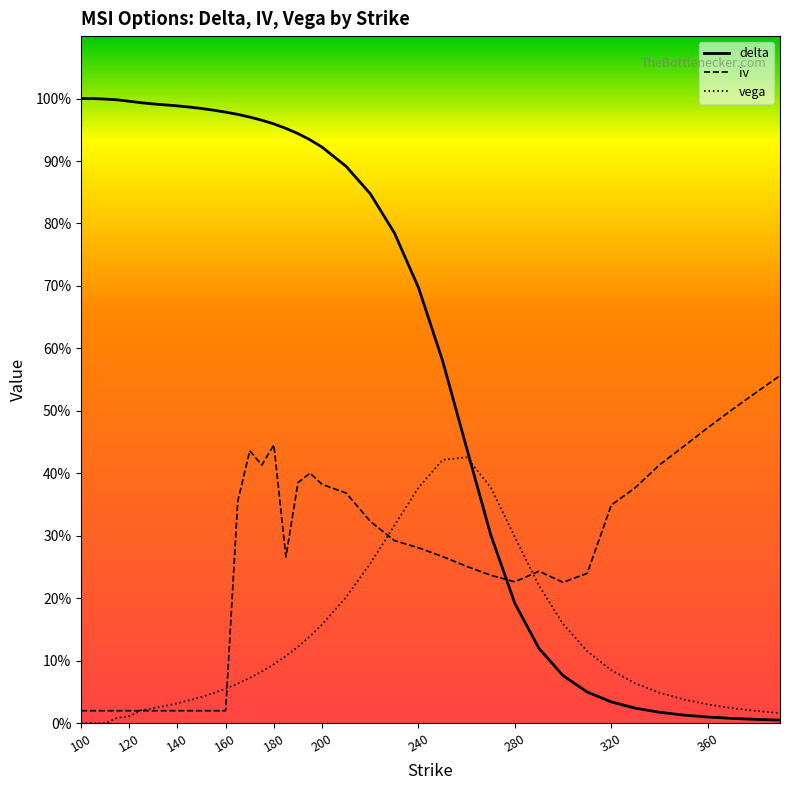

After their last crossing, which series has the higher values: iv or delta?

iv